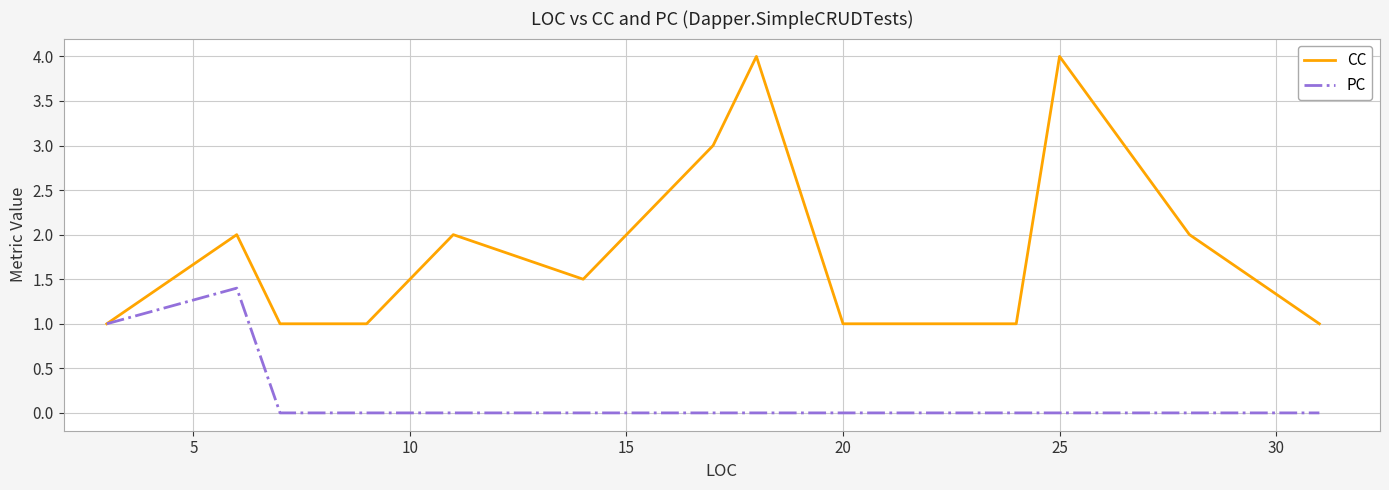

What are all the series names shown in the legend?

CC, PC